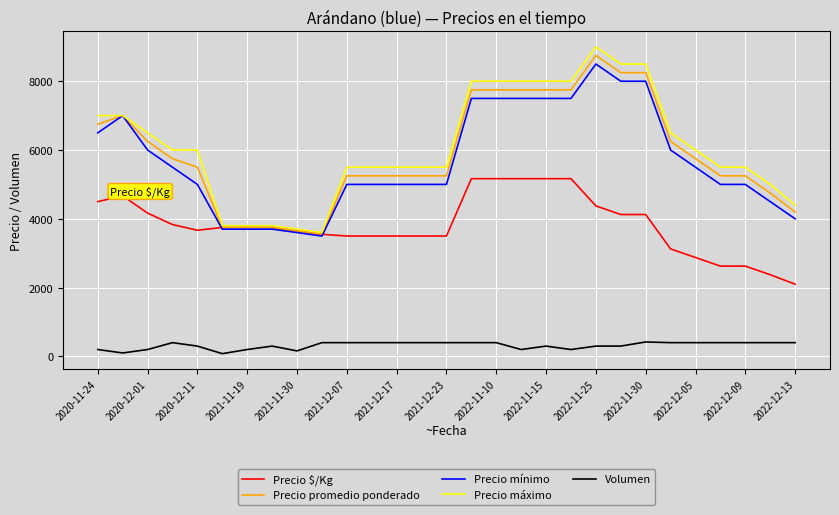

What is the minimum value for Precio promedio ponderado?

3550